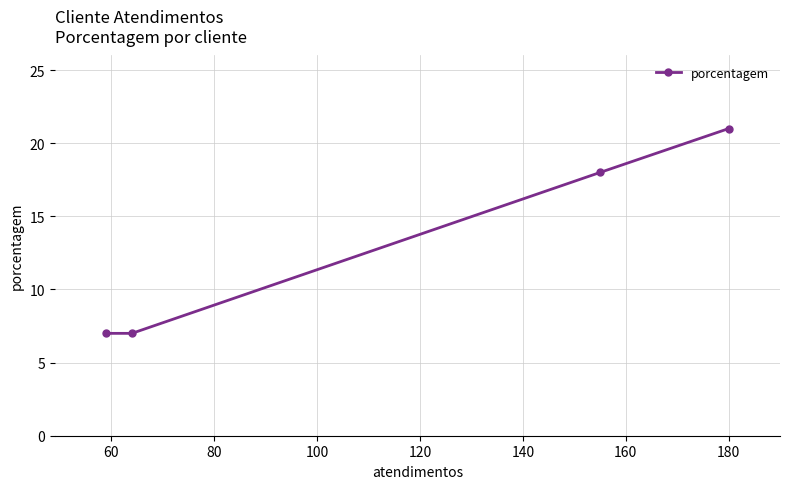

Count the number of categories in the chart.

4